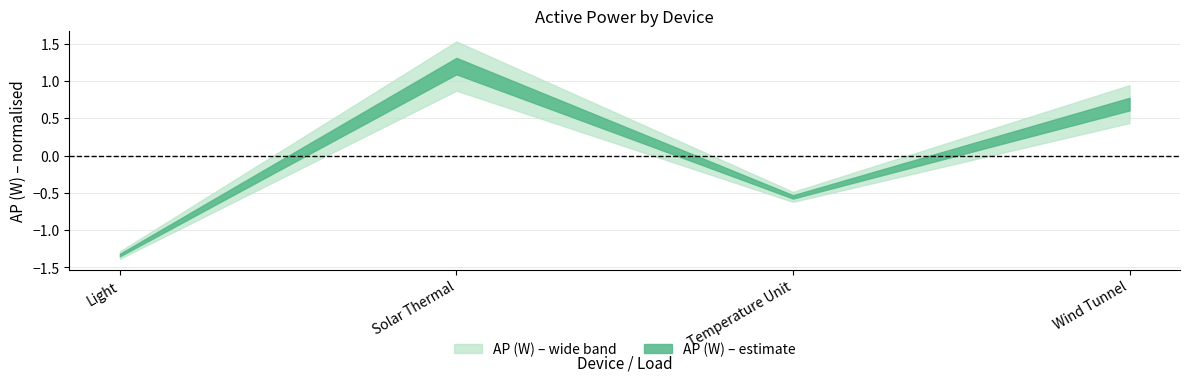

True or false: the data shows 43539 at Solar Thermal.

False